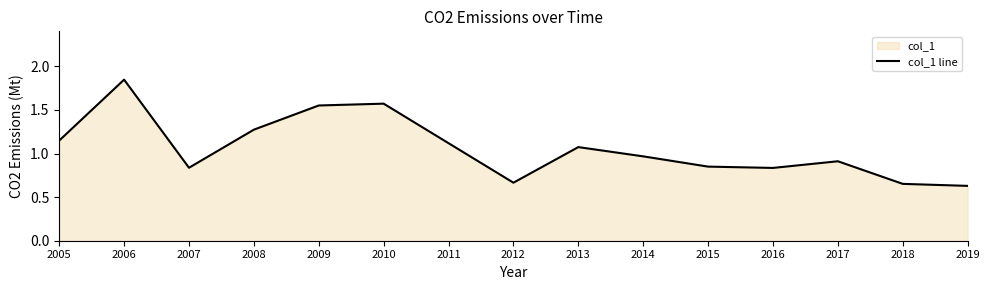

Reading left to right, transcribe all the data shown in this chart.

1.1	1.8	0.8	1.3	1.6	1.6	1.1	0.7	1.1	1.0	0.9	0.8	0.9	0.7	0.6